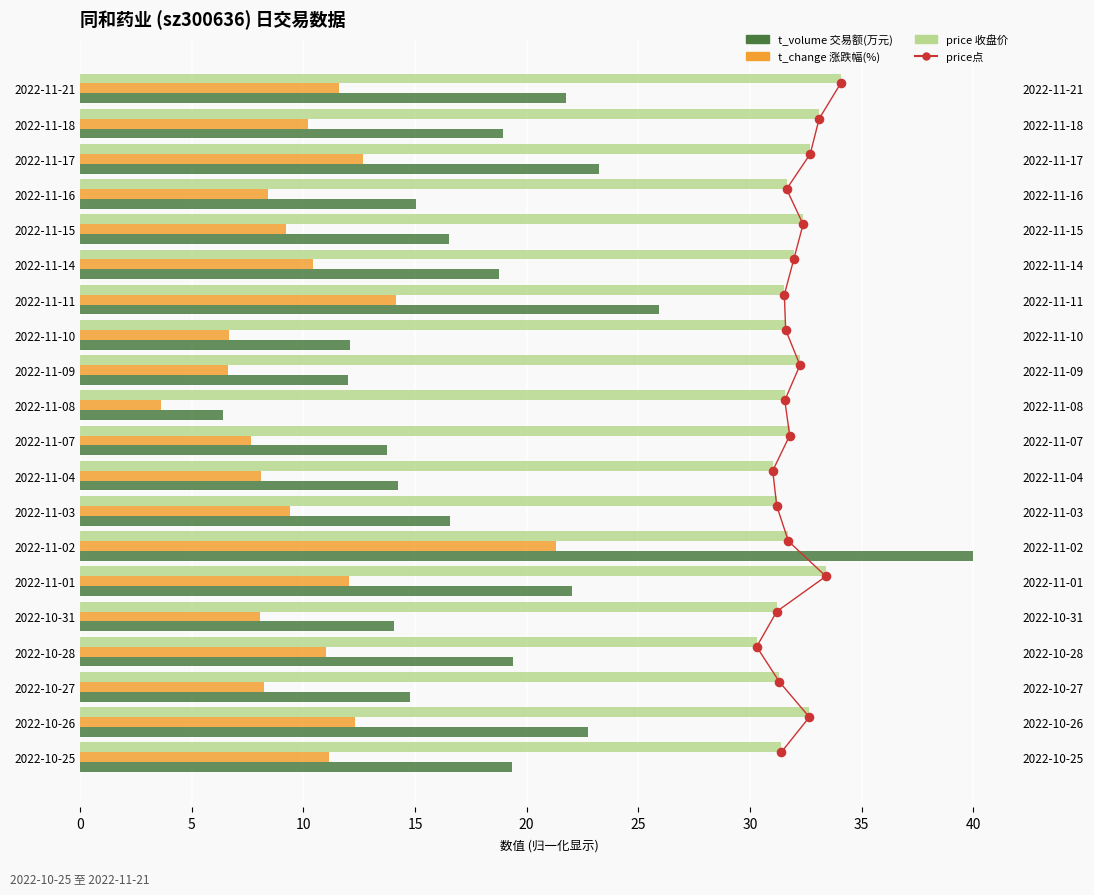

What are all the series names shown in the legend?

t_volume (交易额万元), t_change (涨跌幅%), price (收盘价), price点